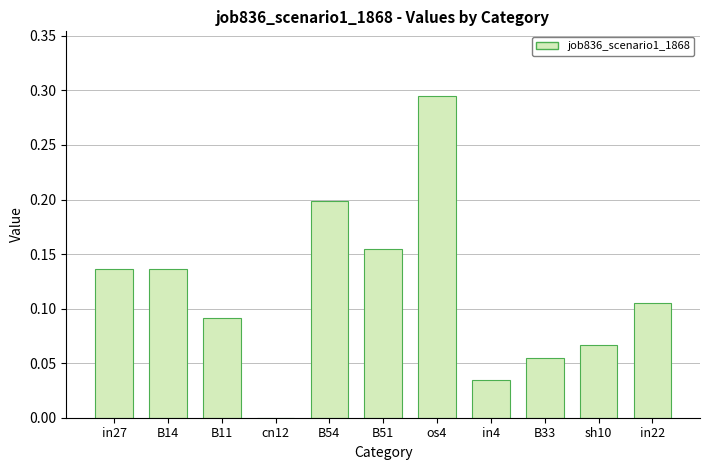

What is the sum of all values?

1.3